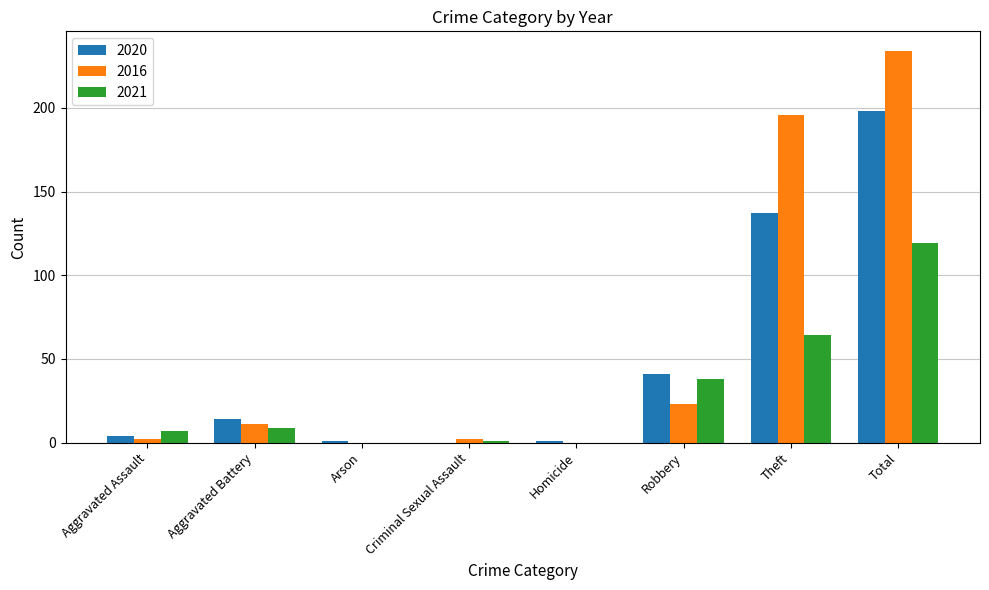

Which category has the highest value in the 2020 series?

Total